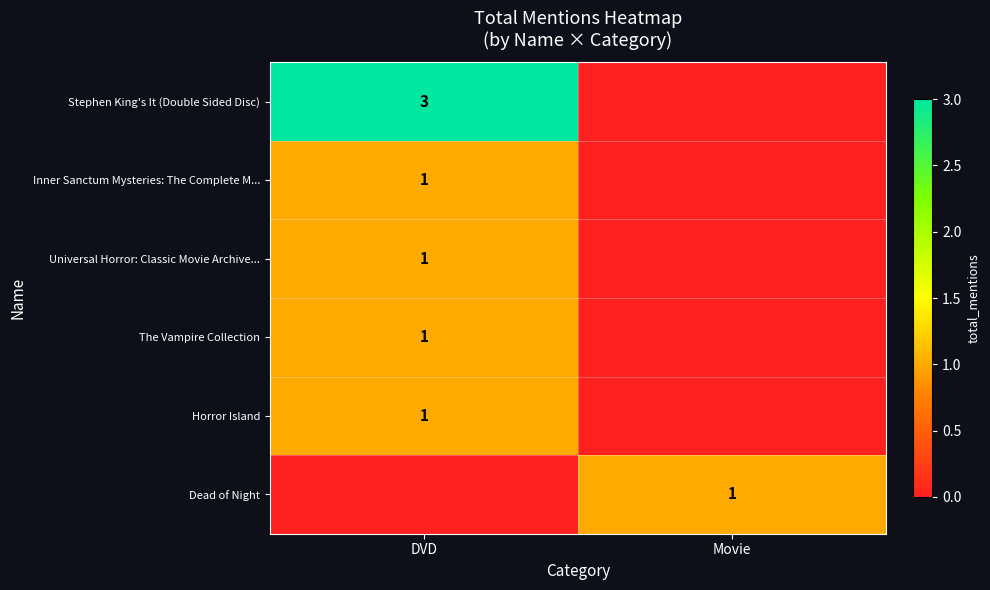

True or false: Universal Horror: Classic Movie Archive... has a value of 1 at DVD.

True